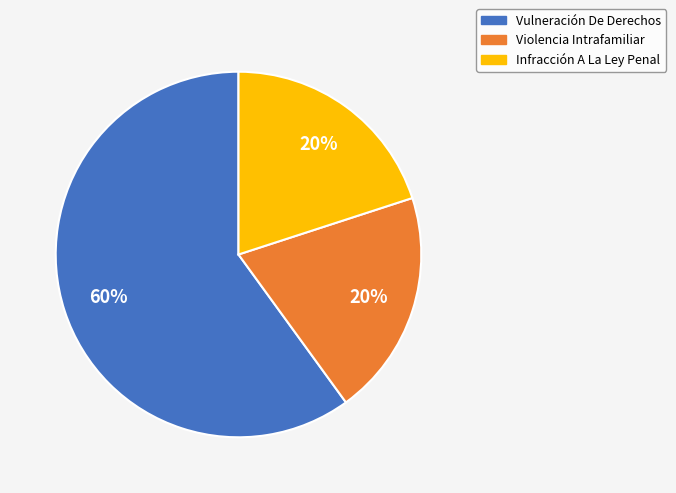

What is the largest slice in the pie chart?

Vulneración De Derechos